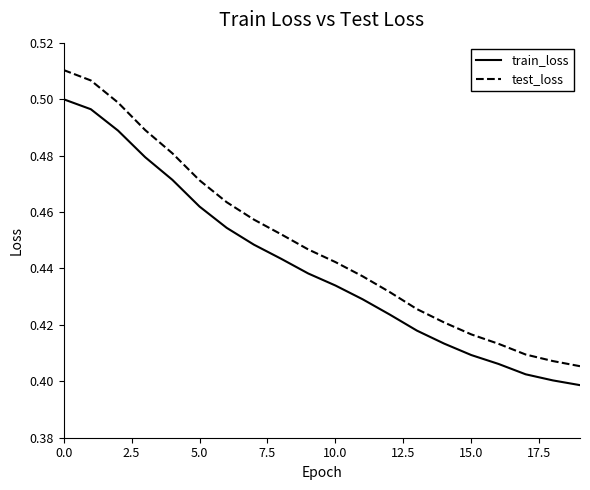

True or false: test_loss and train_loss intersect in this chart.

False